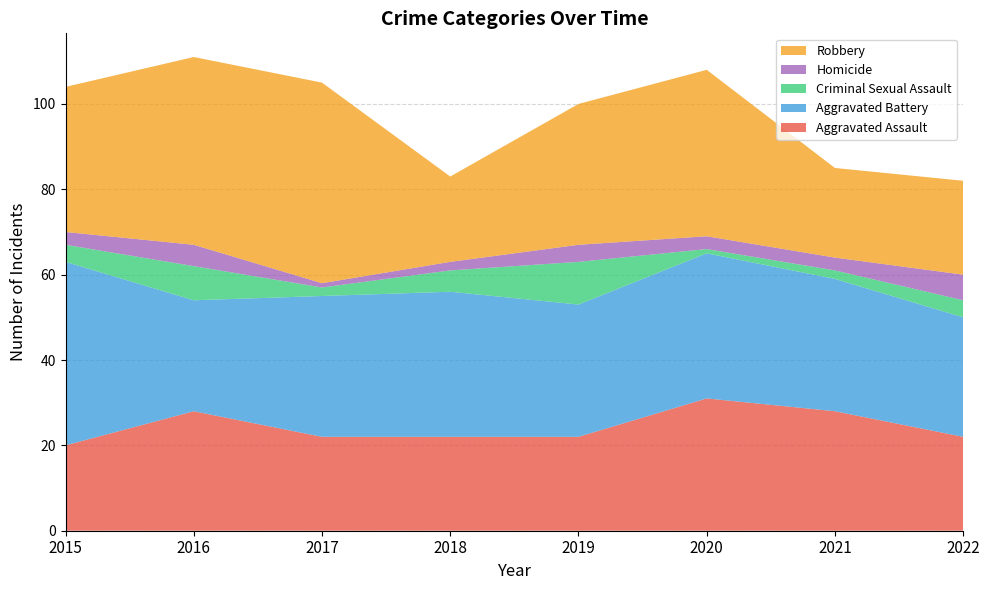

Reading left to right, list all the values displayed in this chart.

Aggravated Assault: 20	28	22	22	22	31	28	22
Aggravated Battery: 43	26	33	34	31	34	31	28
Criminal Sexual Assault: 4	8	2	5	10	1	2	4
Homicide: 3	5	1	2	4	3	3	6
Robbery: 34	44	47	20	33	39	21	22